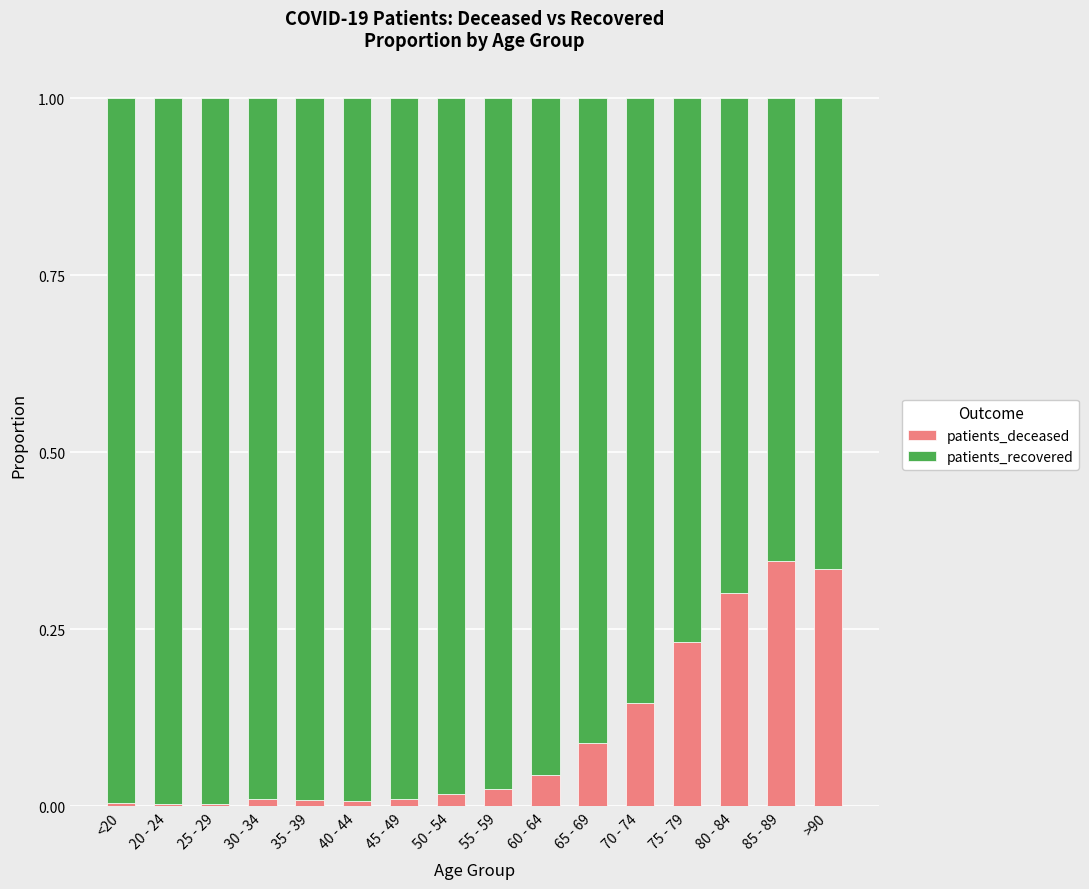

The patients_deceased series shows 0.0 at 50 - 54. True or false?

True